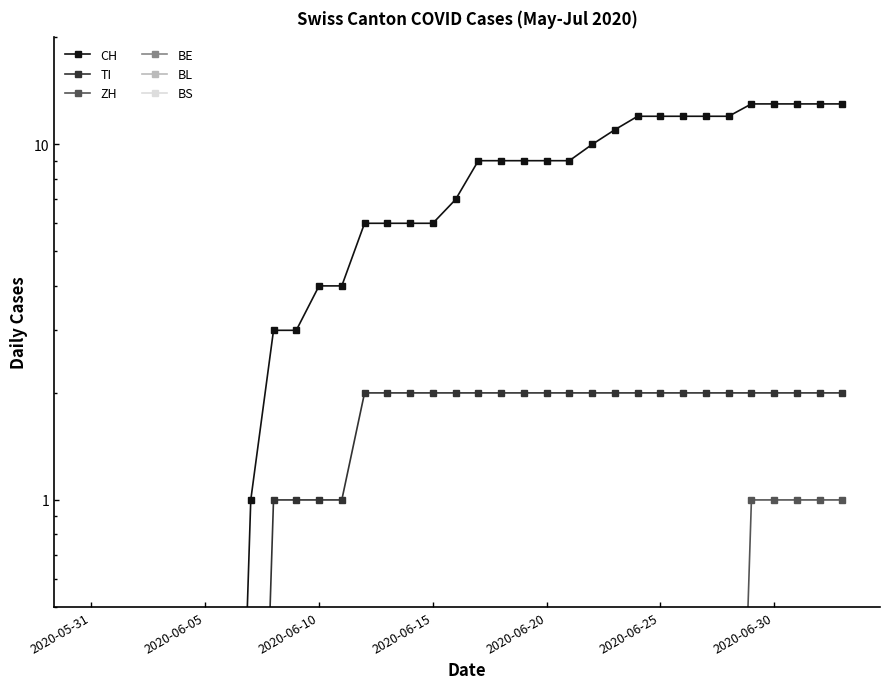

What is the maximum value shown in the chart?

13.0